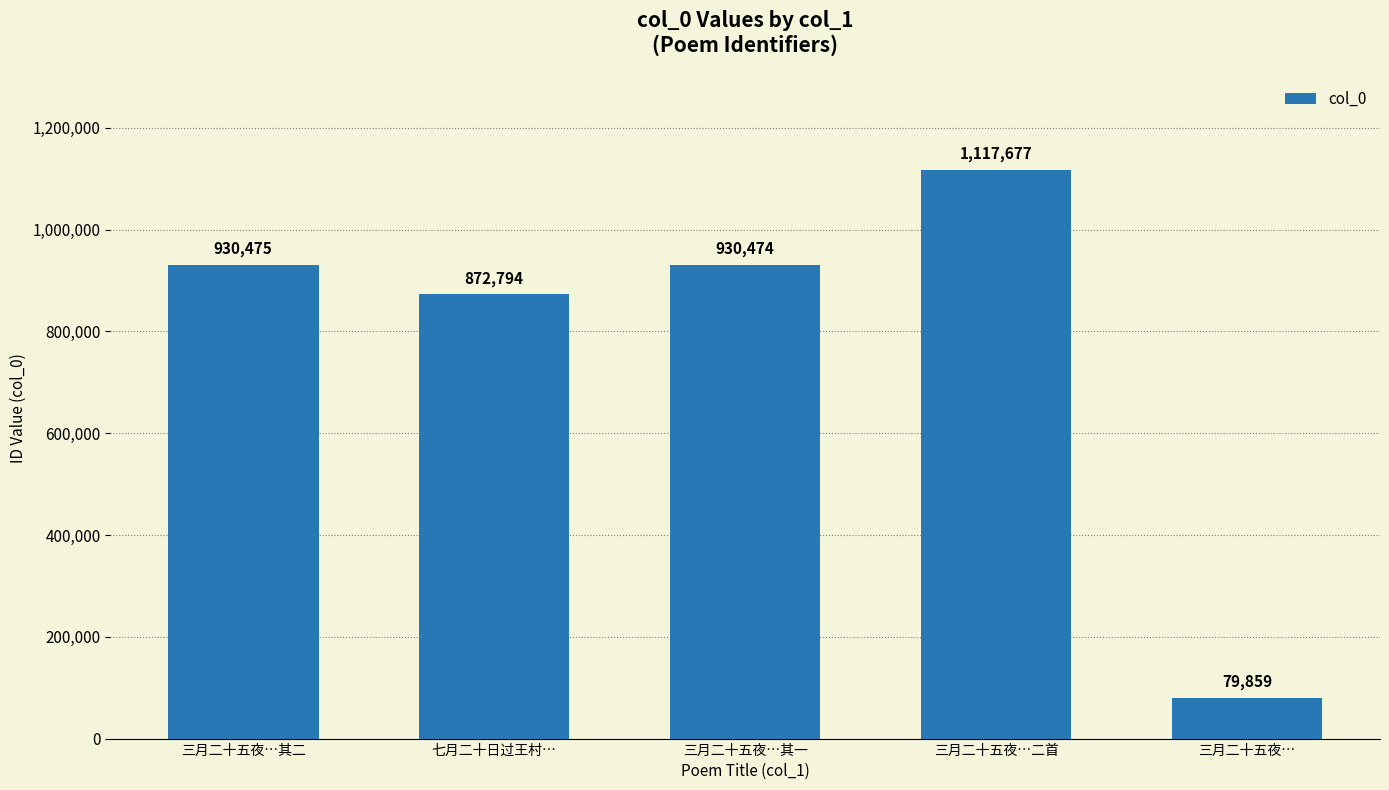

Rank the categories by value from lowest to highest.

三月二十五夜…, 七月二十日过王村…, 三月二十五夜…其一, 三月二十五夜…其二, 三月二十五夜…二首